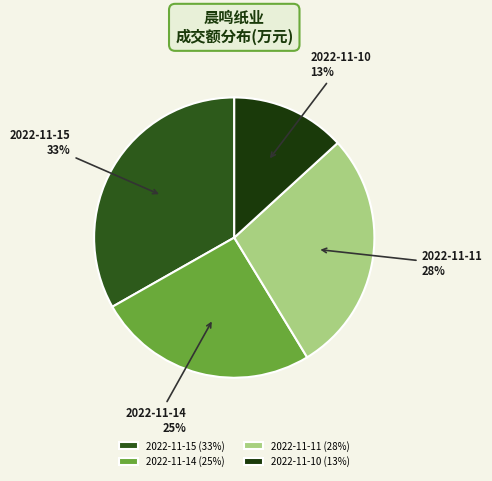

How many slices are in this pie chart?

4